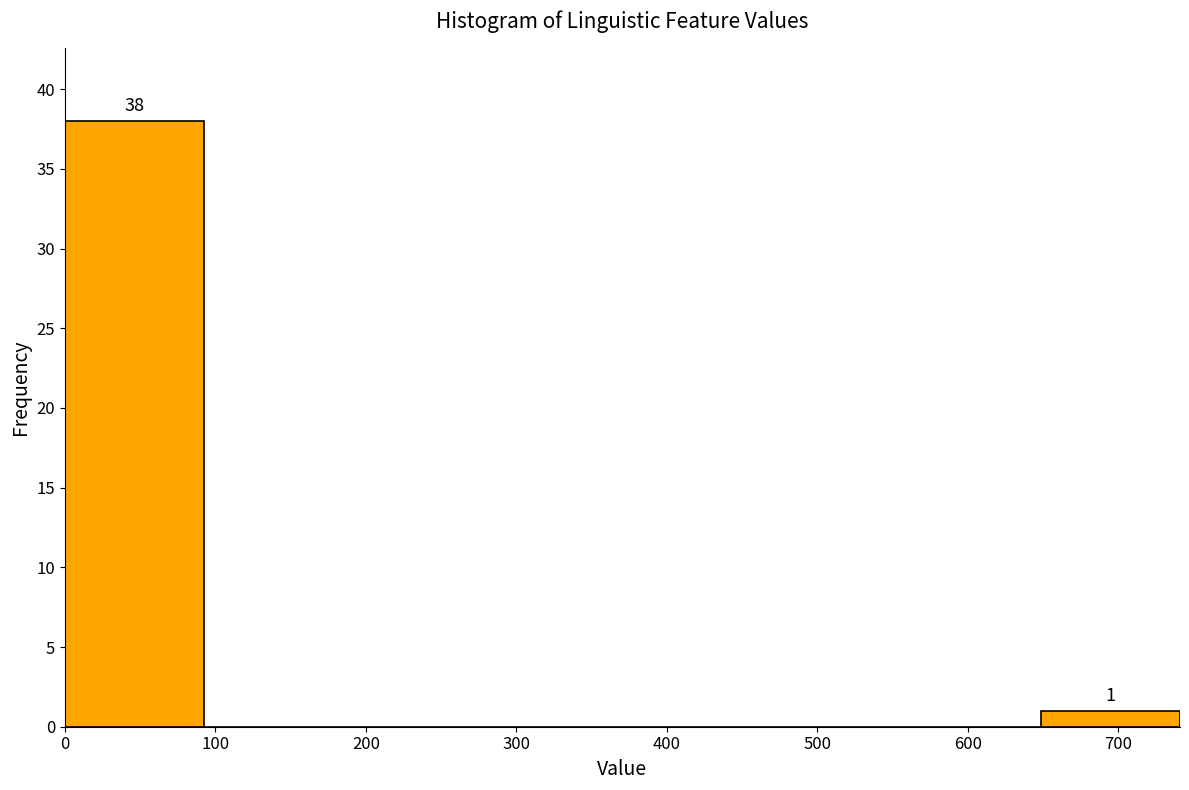

Which range on the x-axis has the tallest bar?

0 to 90